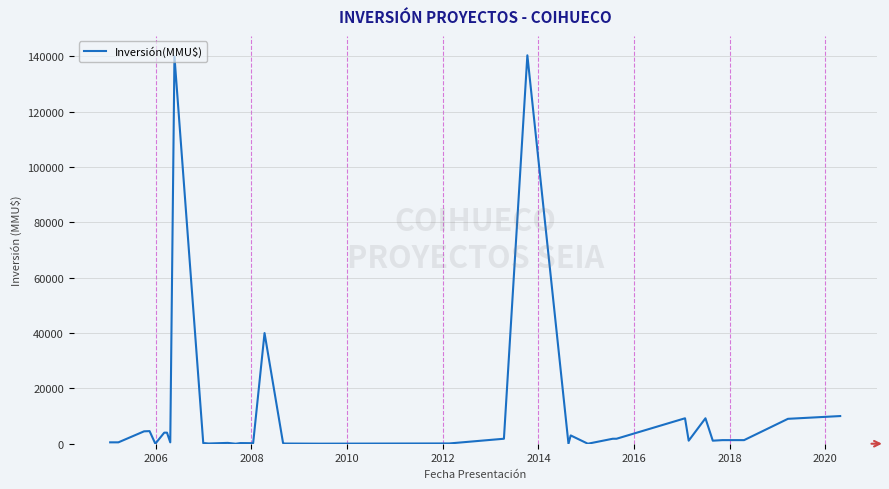

What is the maximum value shown in the chart?

140400